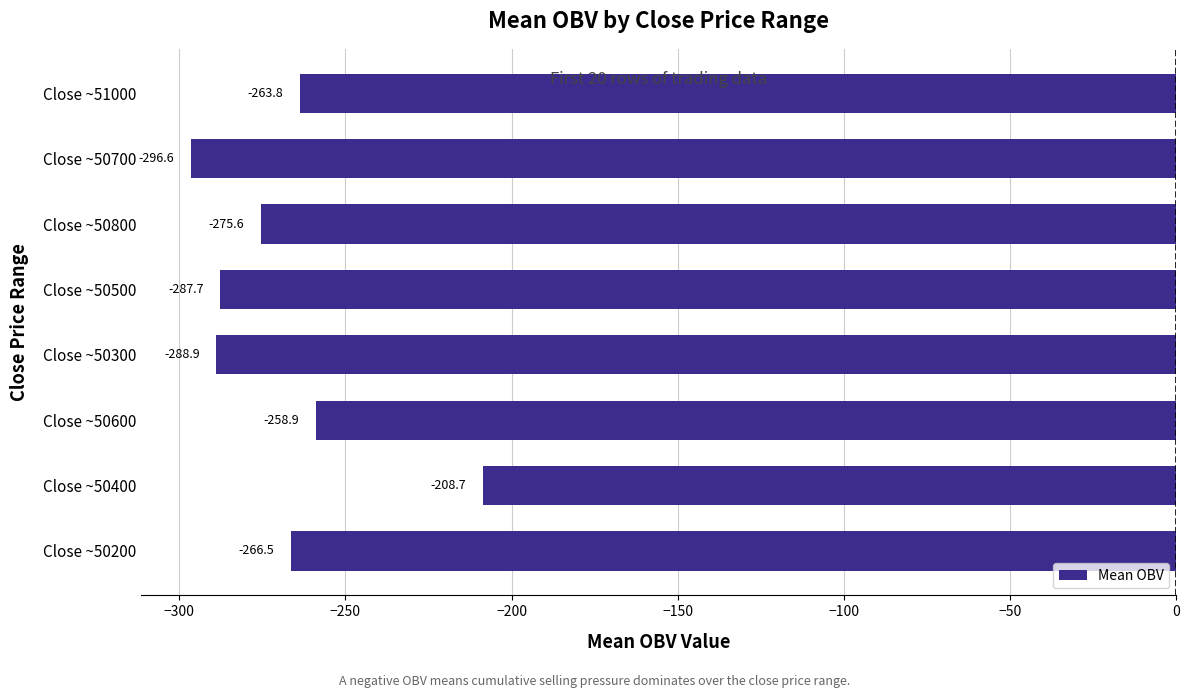

Which has a higher value, Close ~50300 or Close ~50500?

Close ~50500